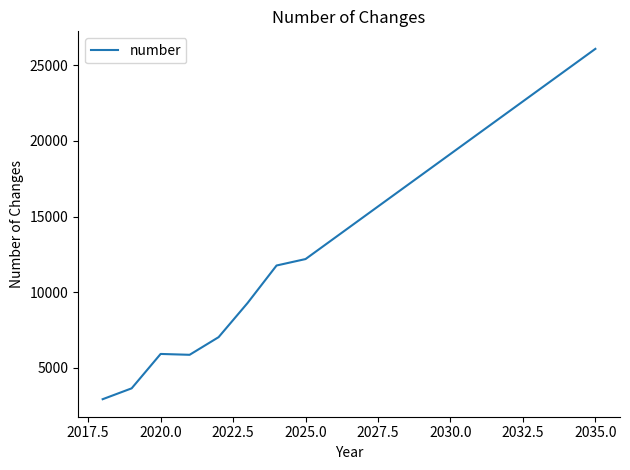

What is the greatest value displayed?

26088